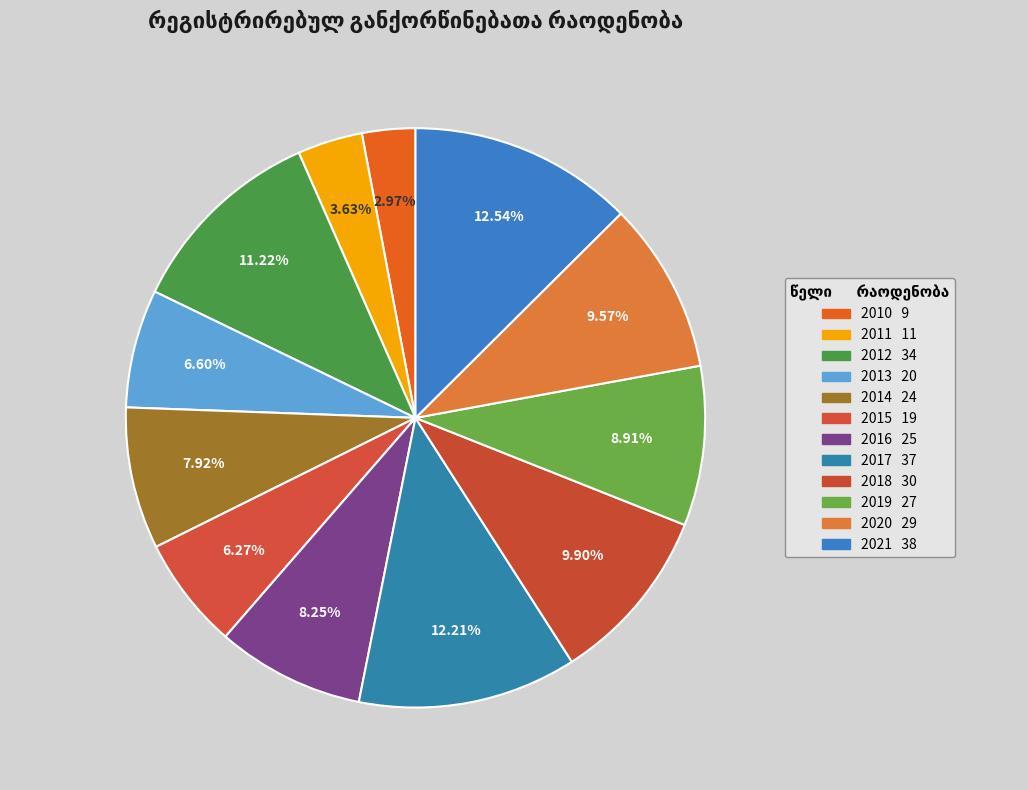

Count the number of slices in the pie.

12